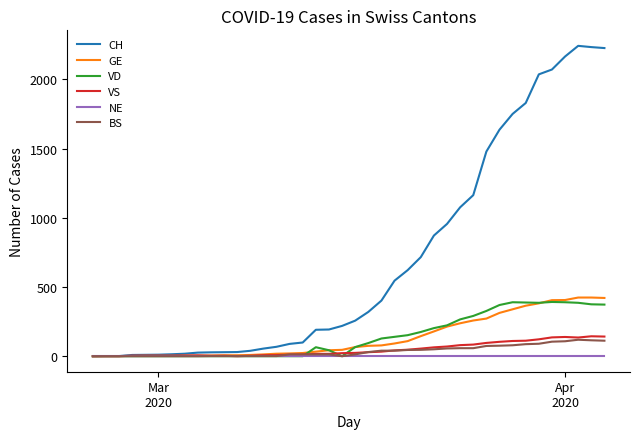

Which series has the largest range (max minus min)?

CH